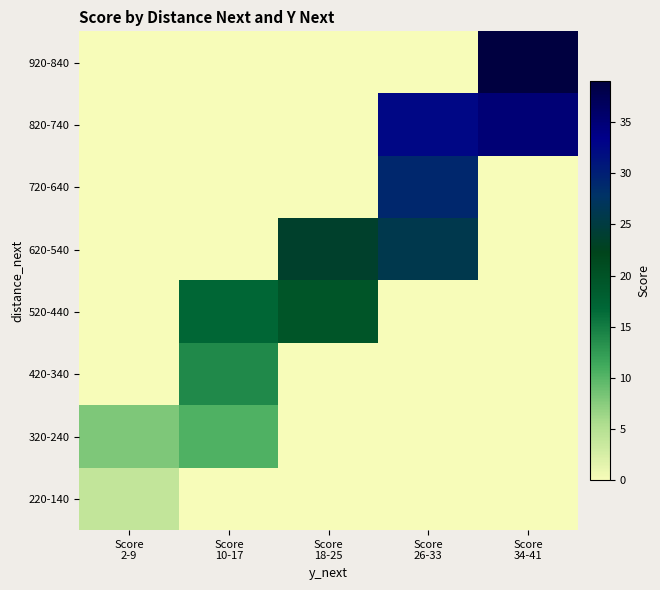

Rank the series by their maximum value, from highest to lowest.

920-840, 820-740, 720-640, 620-540, 520-440, 420-340, 320-240, 220-140